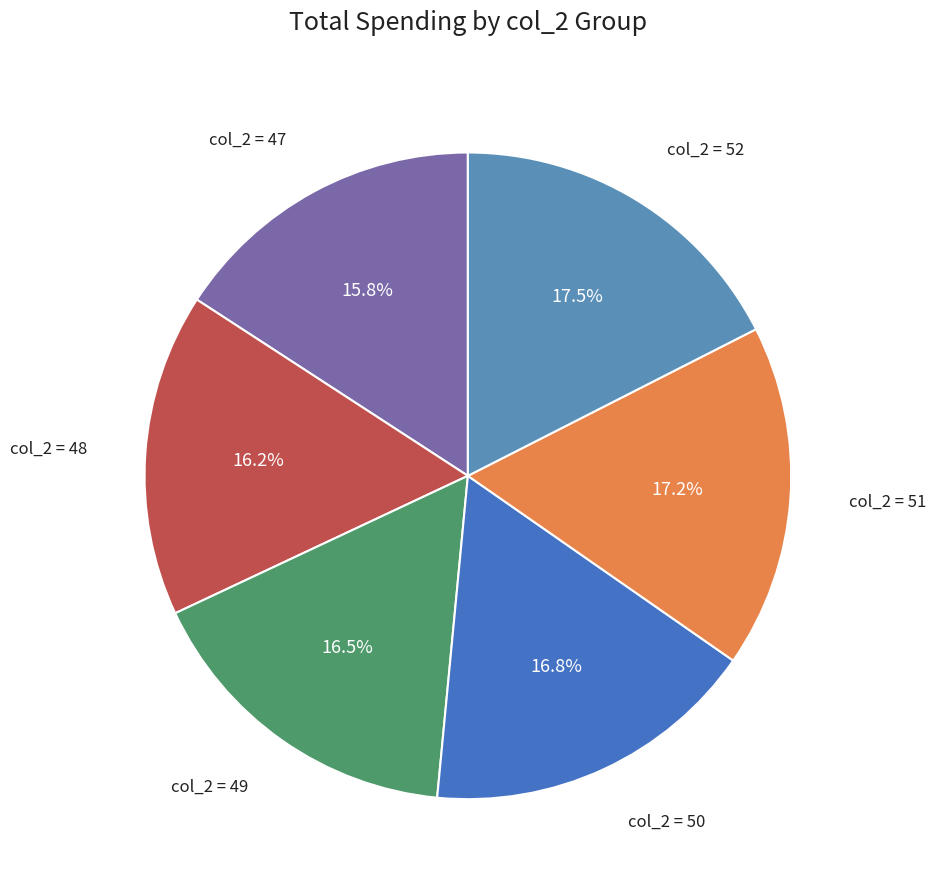

Count the number of slices in the pie.

6